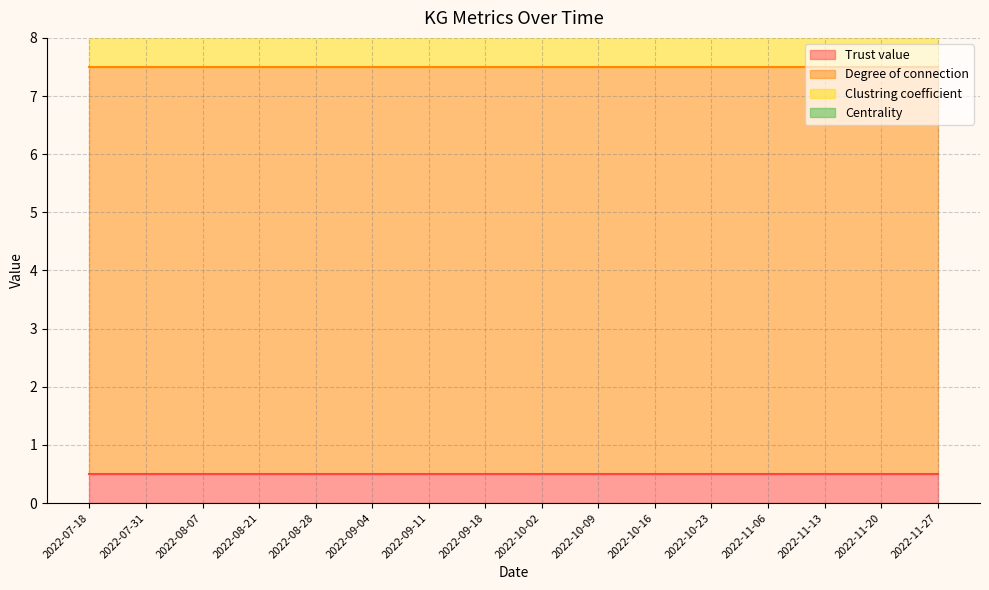

True or false: Clustring coefficient and Trust value intersect in this chart.

False